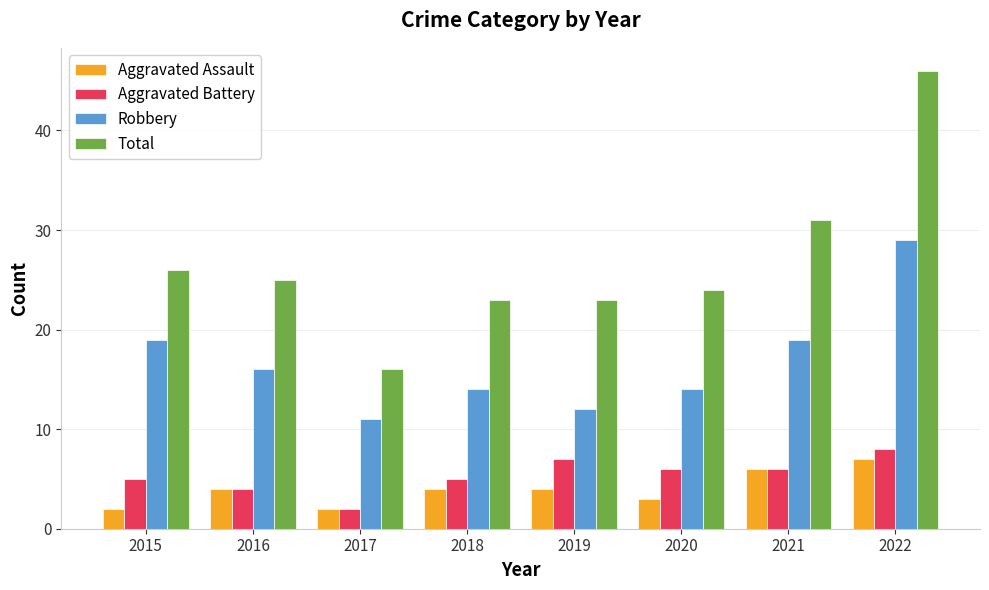

How many series are shown in this chart?

4